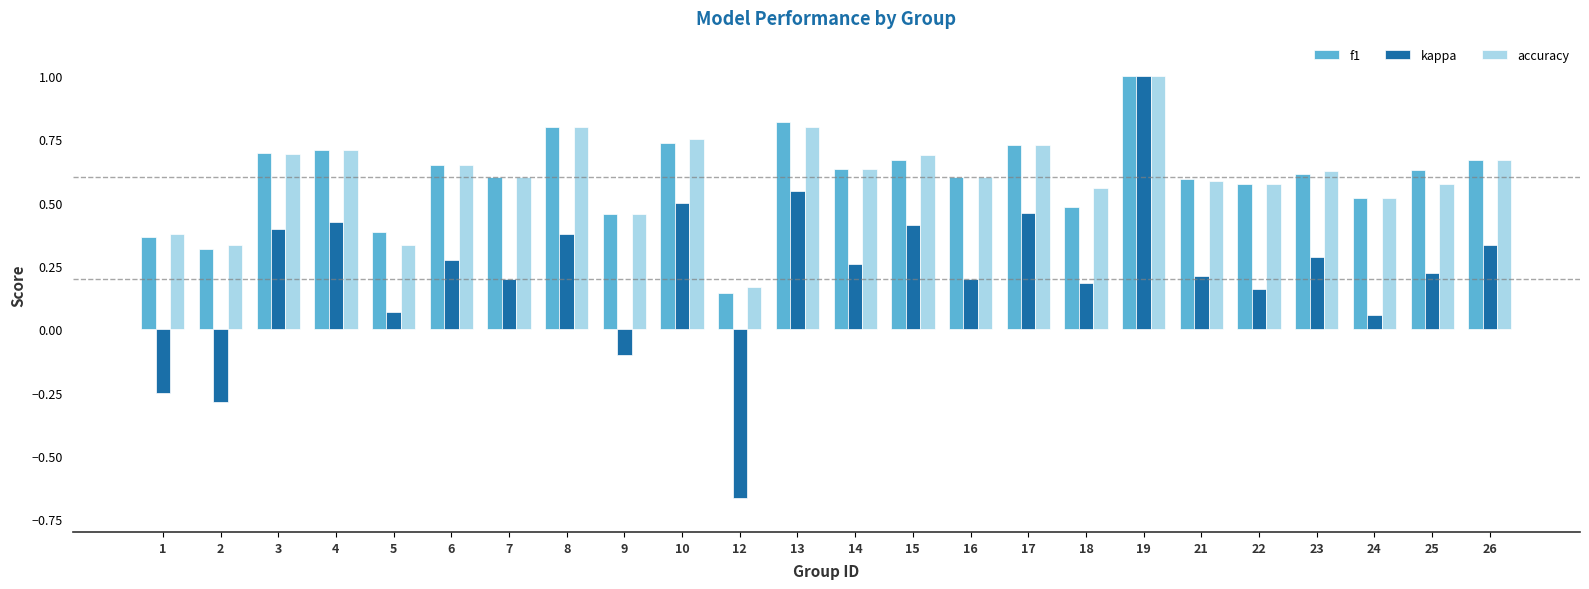

At how many categories does at least one series exceed 0?

24